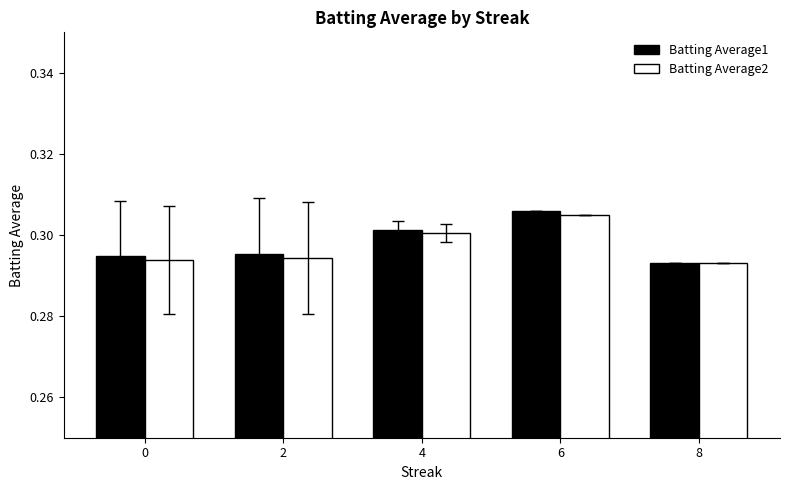

How many bars are there in each group?

2